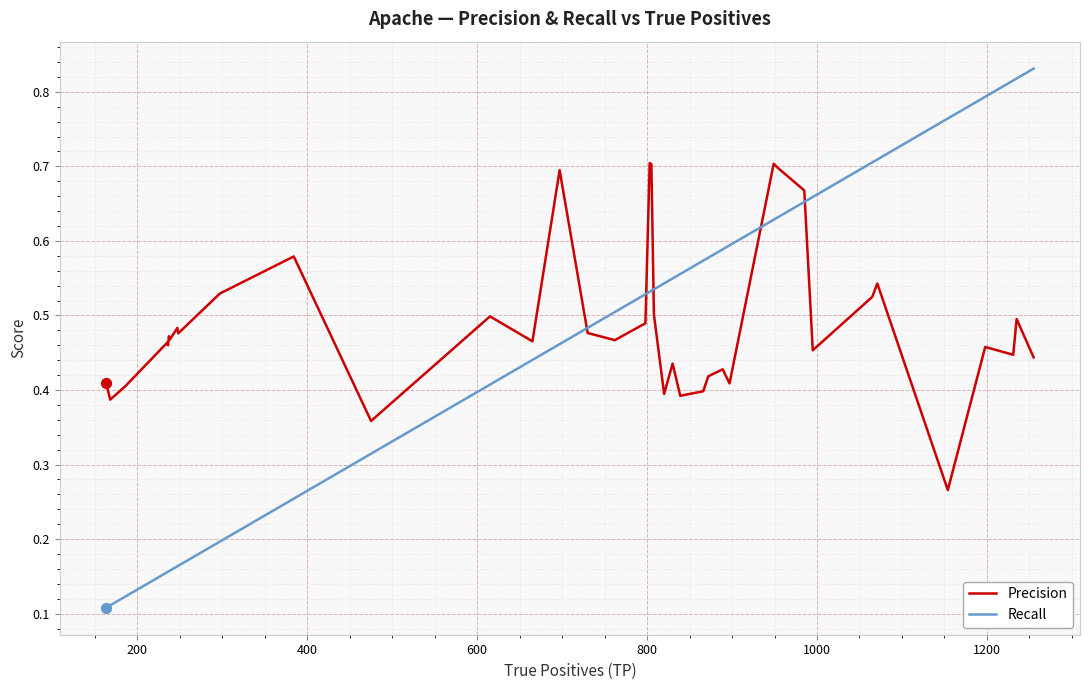

At how many categories does at least one series exceed 0?

40